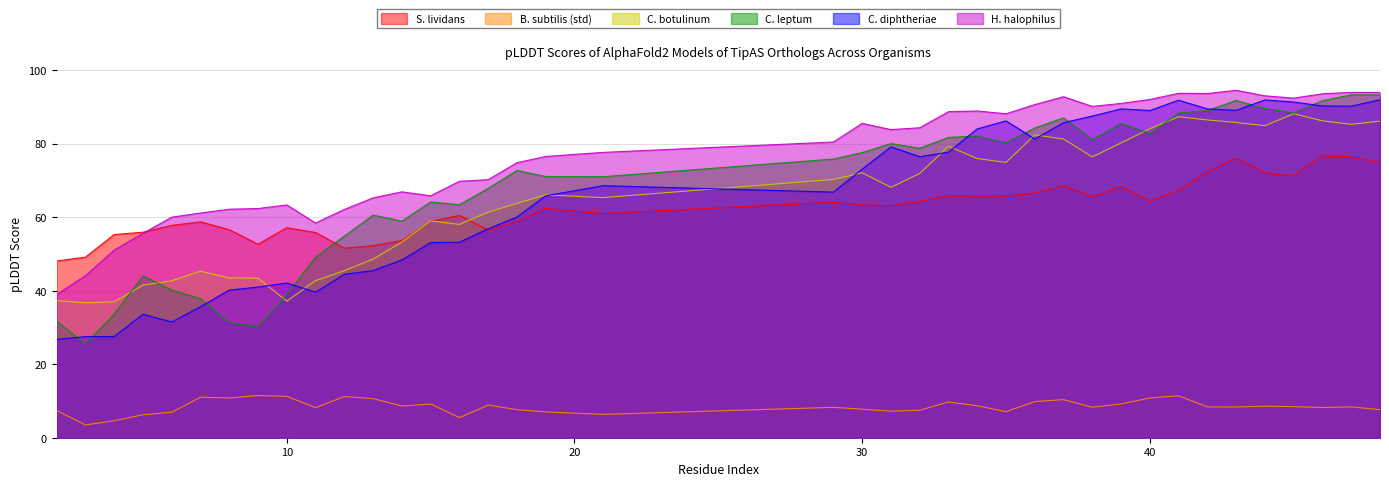

How many values in the H. halophilus series are below 80?

19